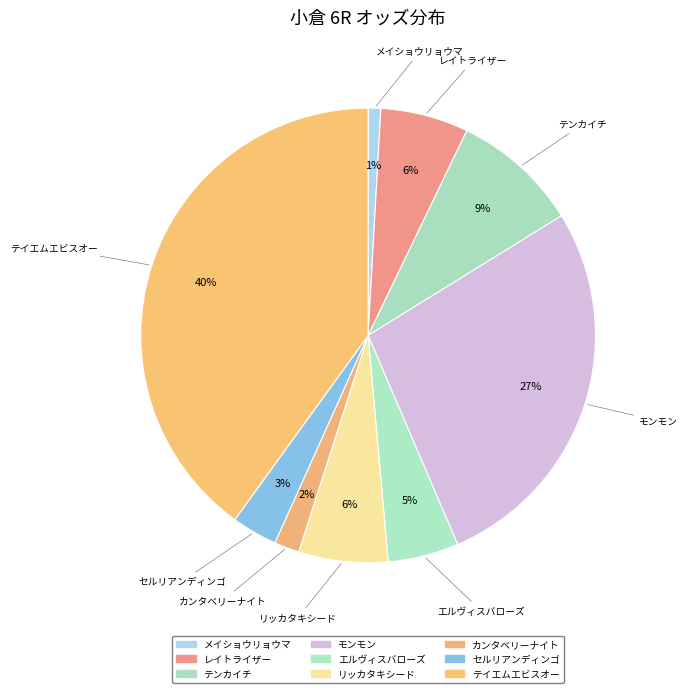

To the nearest percent, what is the average slice percentage?

11%